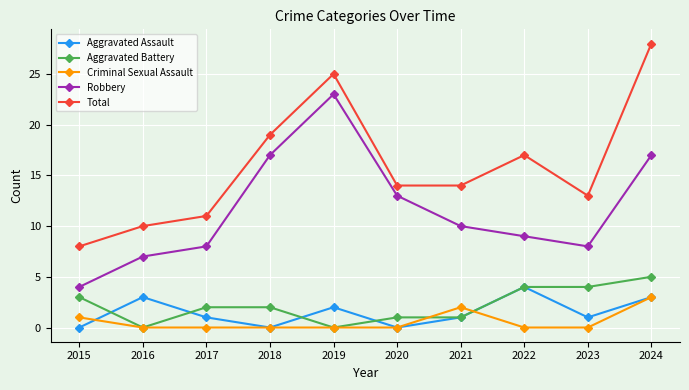

The value of Aggravated Assault at 2015 is 0. True or false?

True